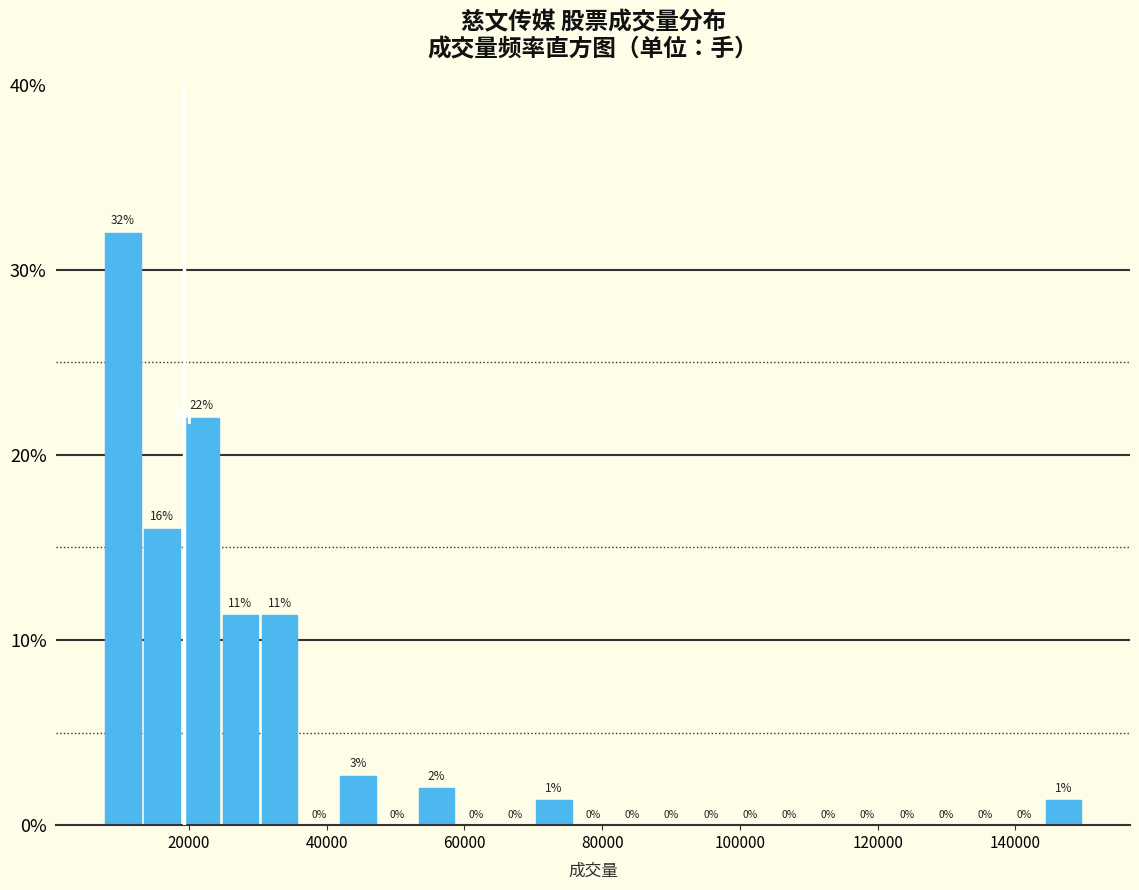

Around what value on the x-axis is the tallest bar? Give the approximate position of its centre, as read against the axis.

10000